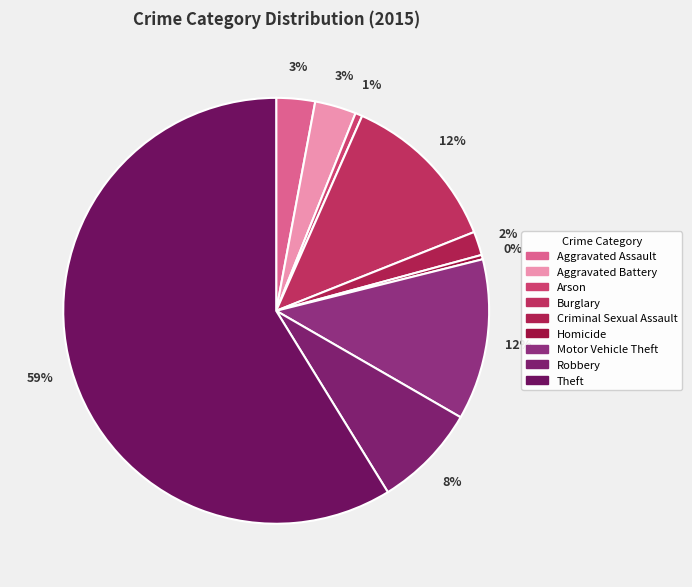

Rank the categories by value from lowest to highest.

Homicide, Arson, Criminal Sexual Assault, Aggravated Assault, Aggravated Battery, Robbery, Motor Vehicle Theft, Burglary, Theft